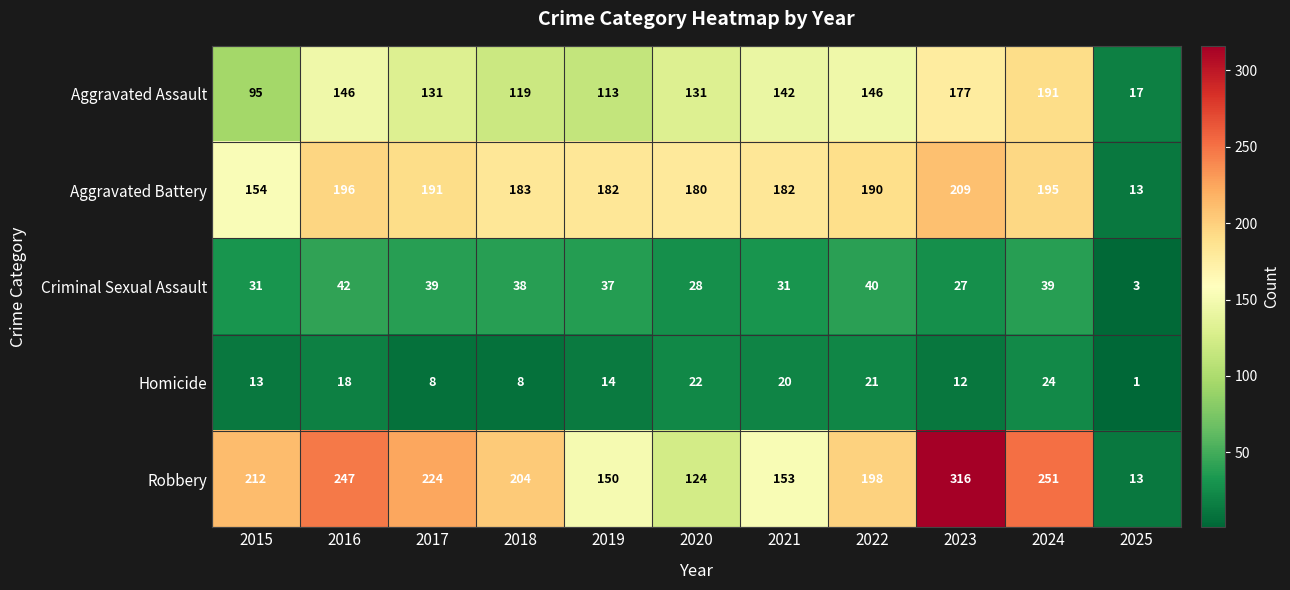

Where is Criminal Sexual Assault nearest to the value 22?

2023